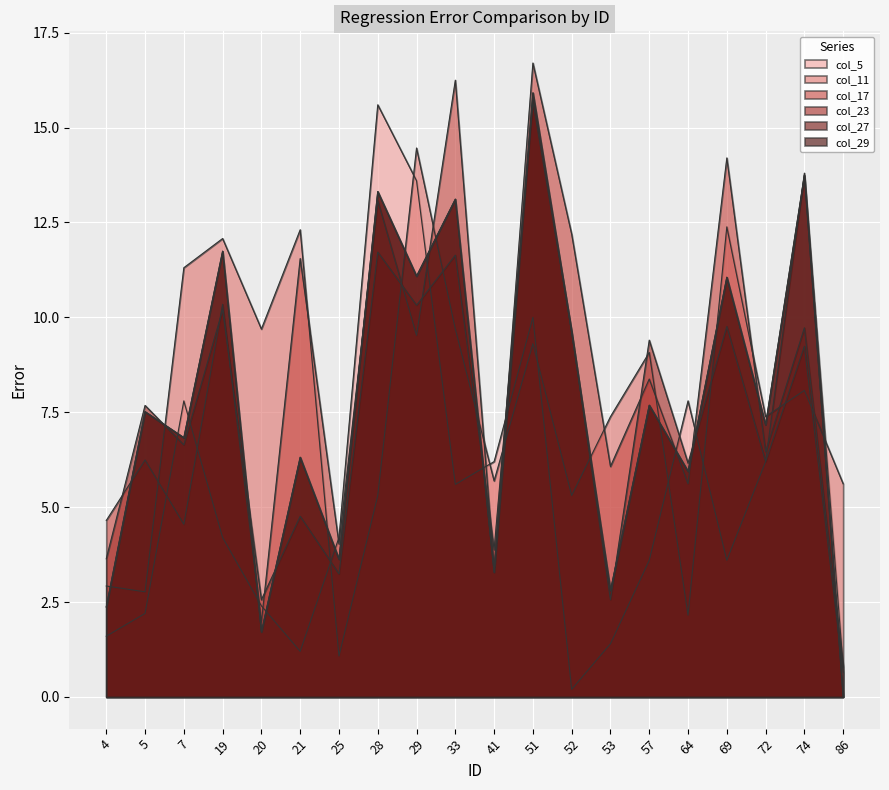

Which series has the widest spread of values?

col_17